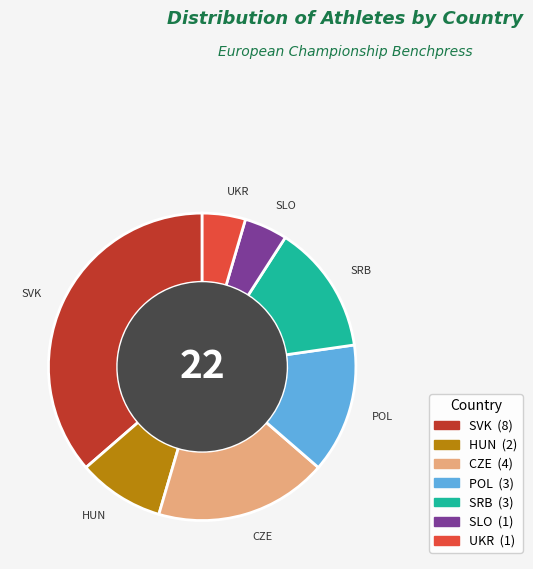

Does SRB account for over 50% of the chart?

No